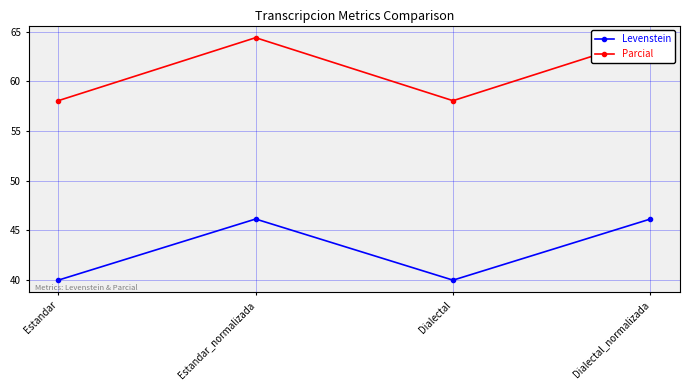

Reading left to right, extract all data points from this chart.

Levenstein: Estandar=40.0	Estandar_normalizada=46.2	Dialectal=40.0	Dialectal_normalizada=46.2
Parcial: Estandar=58.1	Estandar_normalizada=64.4	Dialectal=58.1	Dialectal_normalizada=64.4